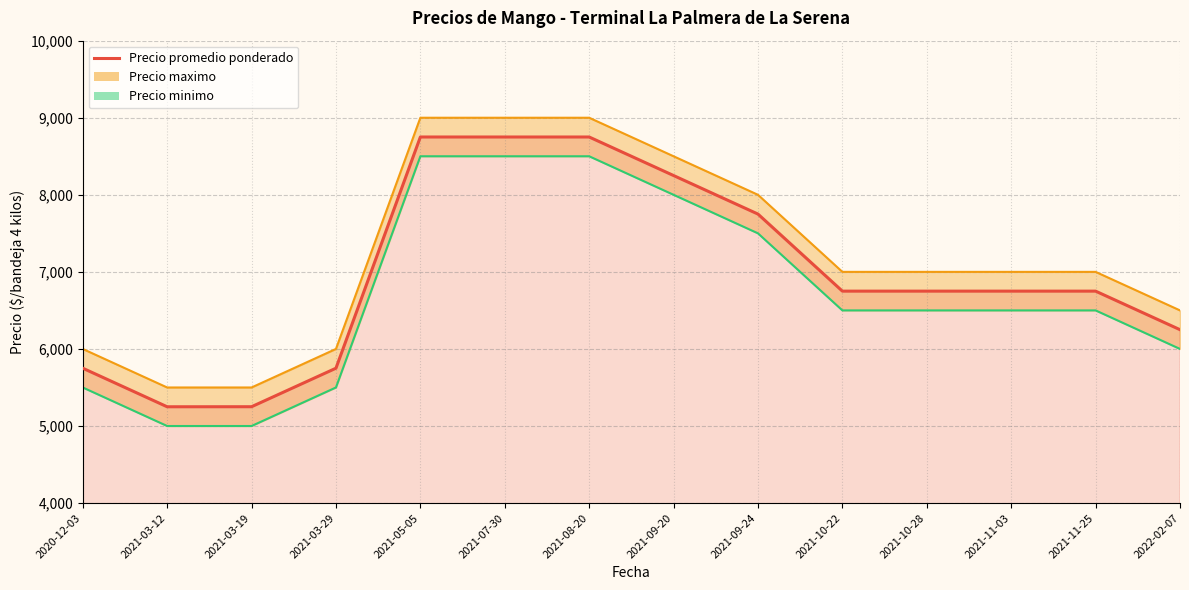

At which label is the value closest to 6999?

2021-10-22